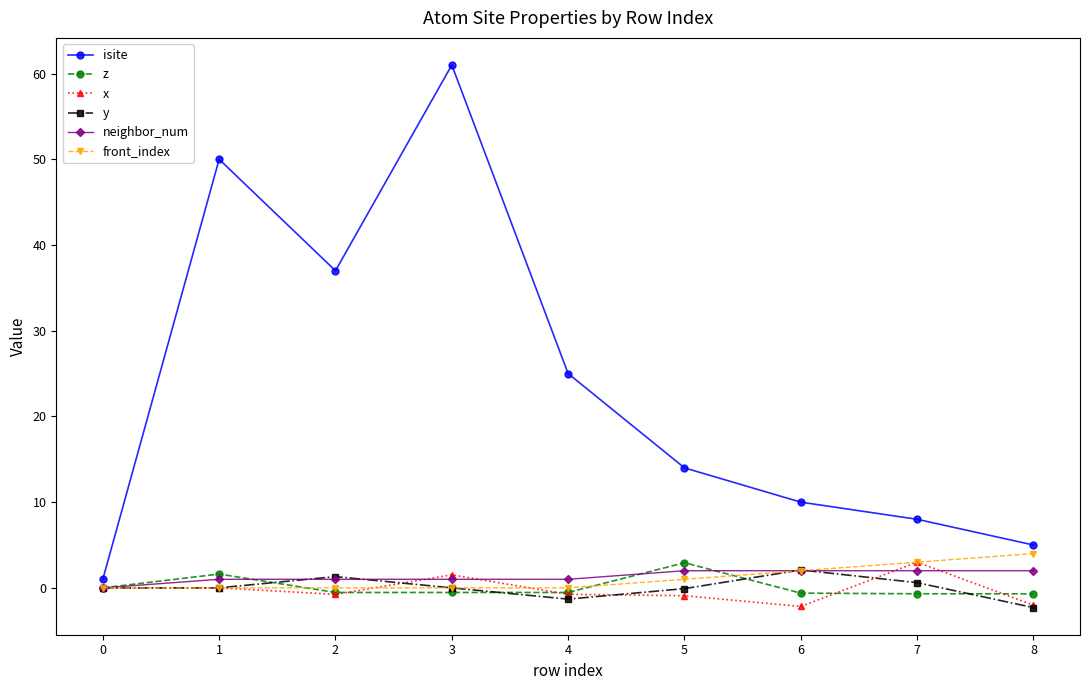

What is the sum of the y values at 2 and 7?

1.9